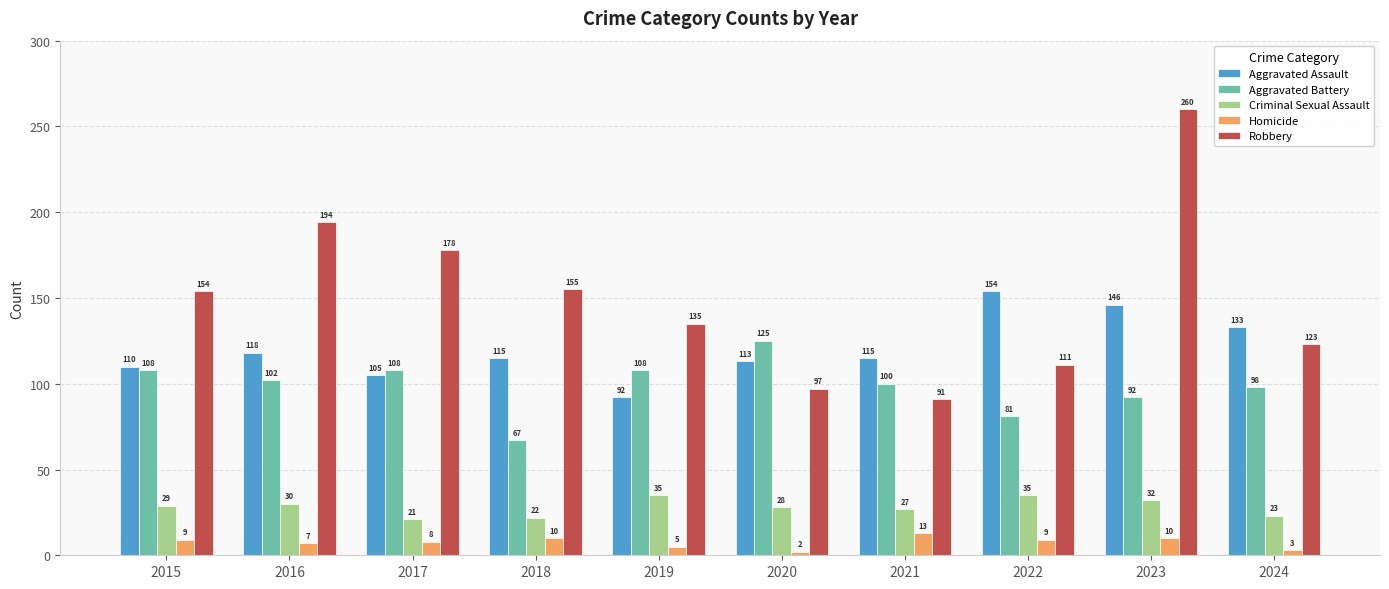

What is the sum of the Criminal Sexual Assault values at 2022 and 2017?

56